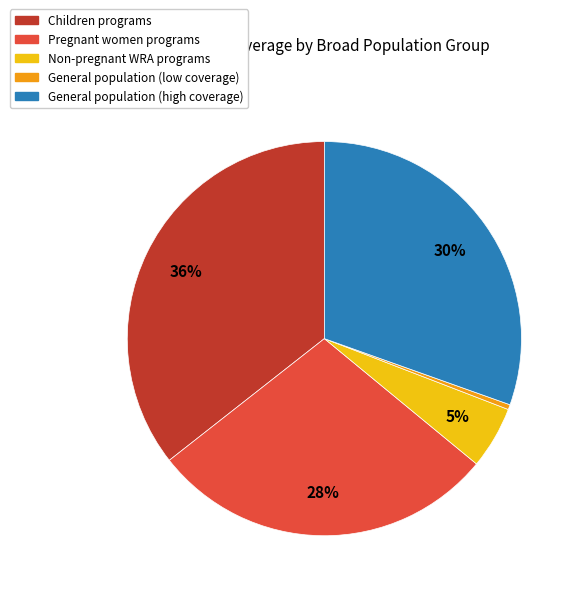

Count the number of slices in the pie.

5